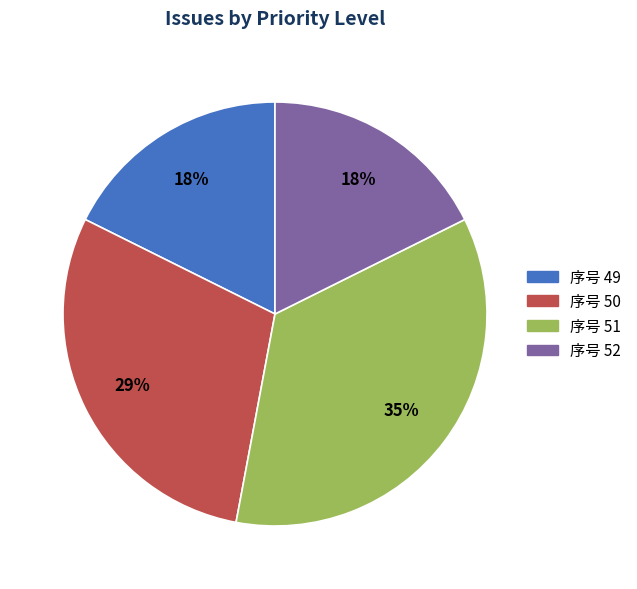

To the nearest percent, what is the average slice percentage?

25%